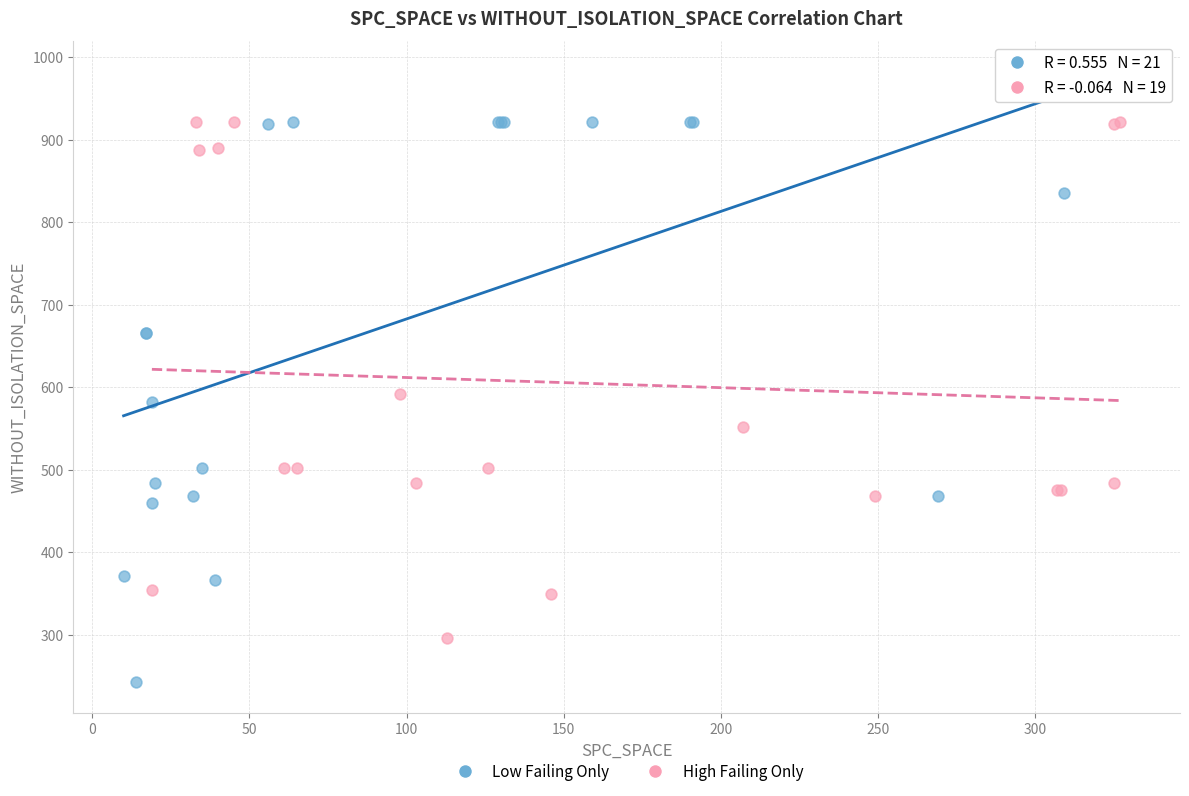

Which series contains the lowest Y value?

Low Failing Only